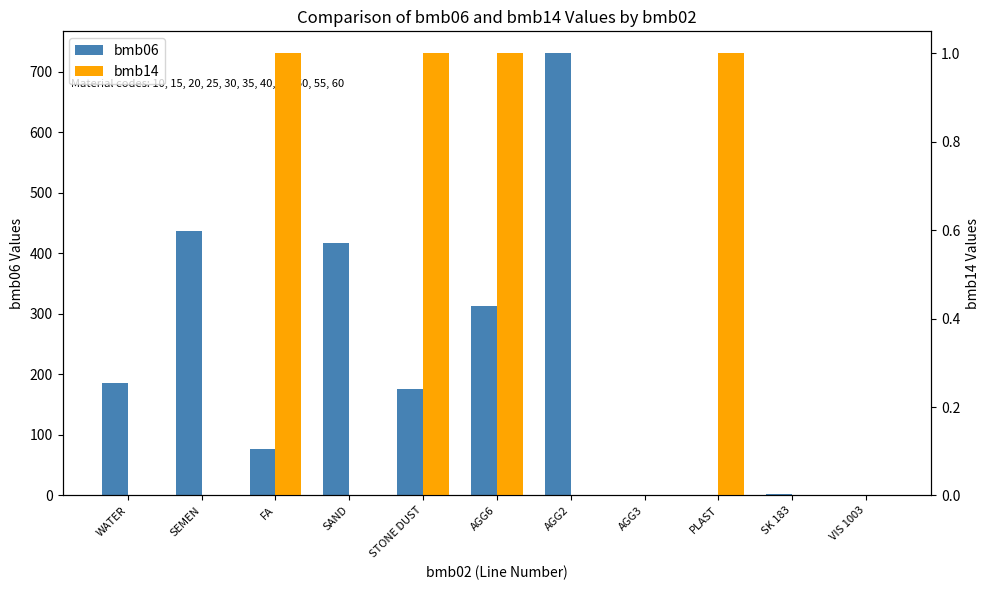

Which series has the largest total across all categories?

bmb06